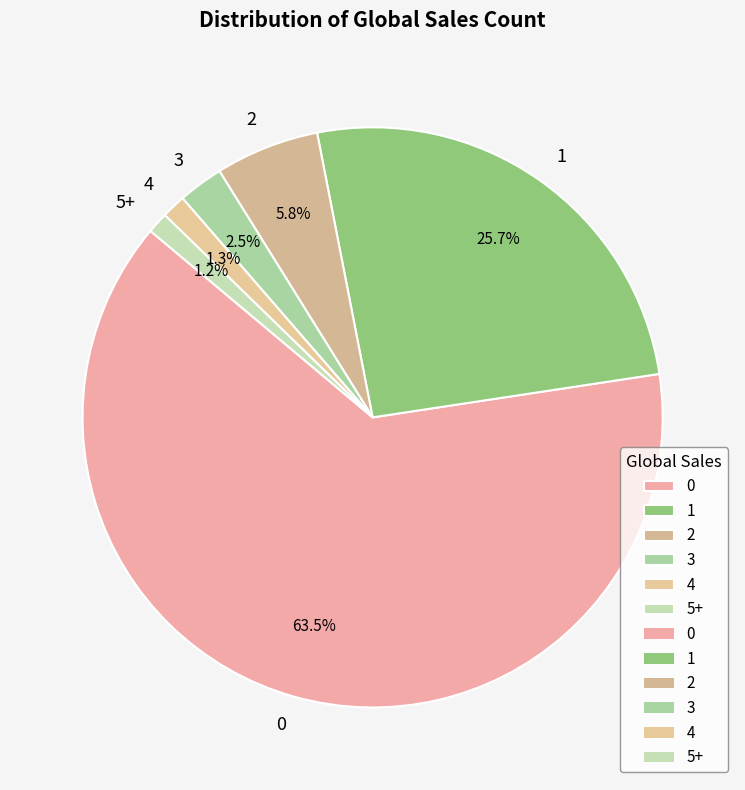

How many segments does this pie chart have?

6